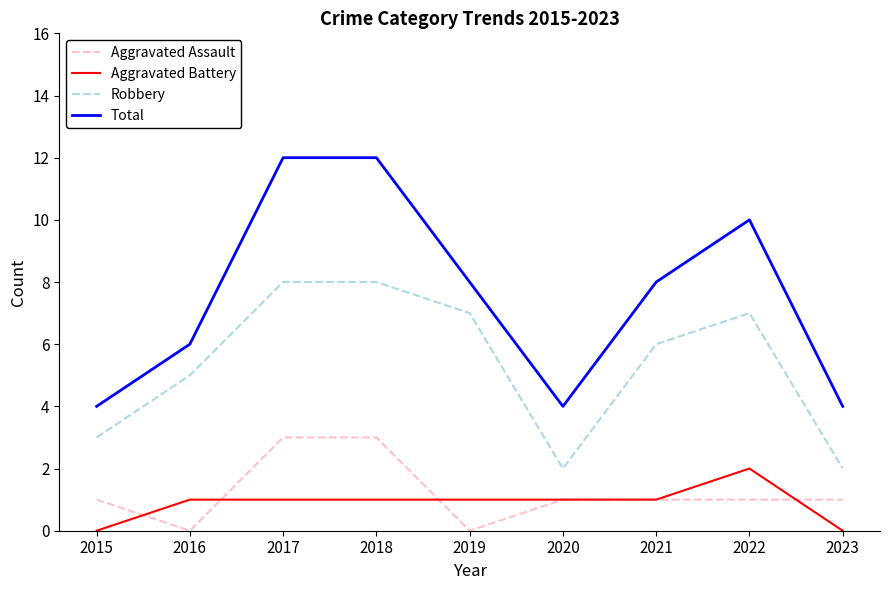

What is the difference between the Aggravated Assault values at 2017 and 2022?

2